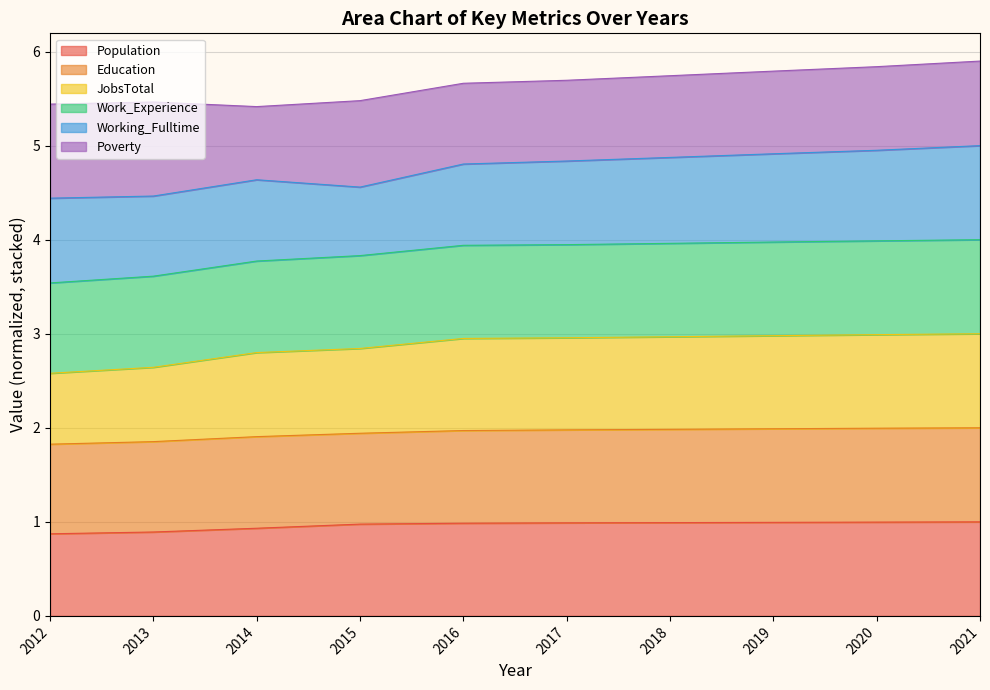

How many lines are shown in the chart?

6